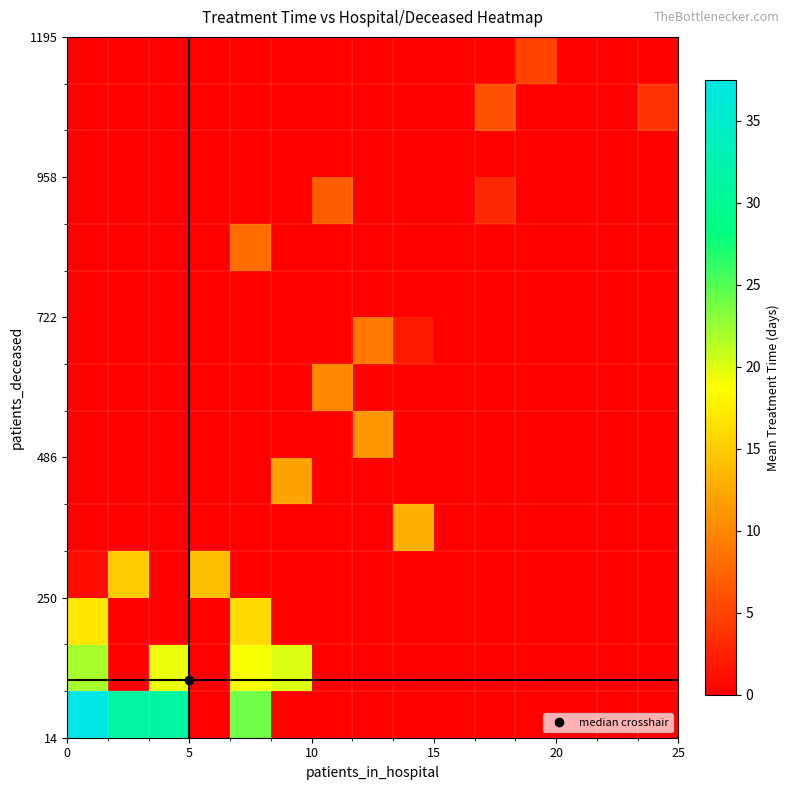

At how many categories does at least one series exceed 6?

9